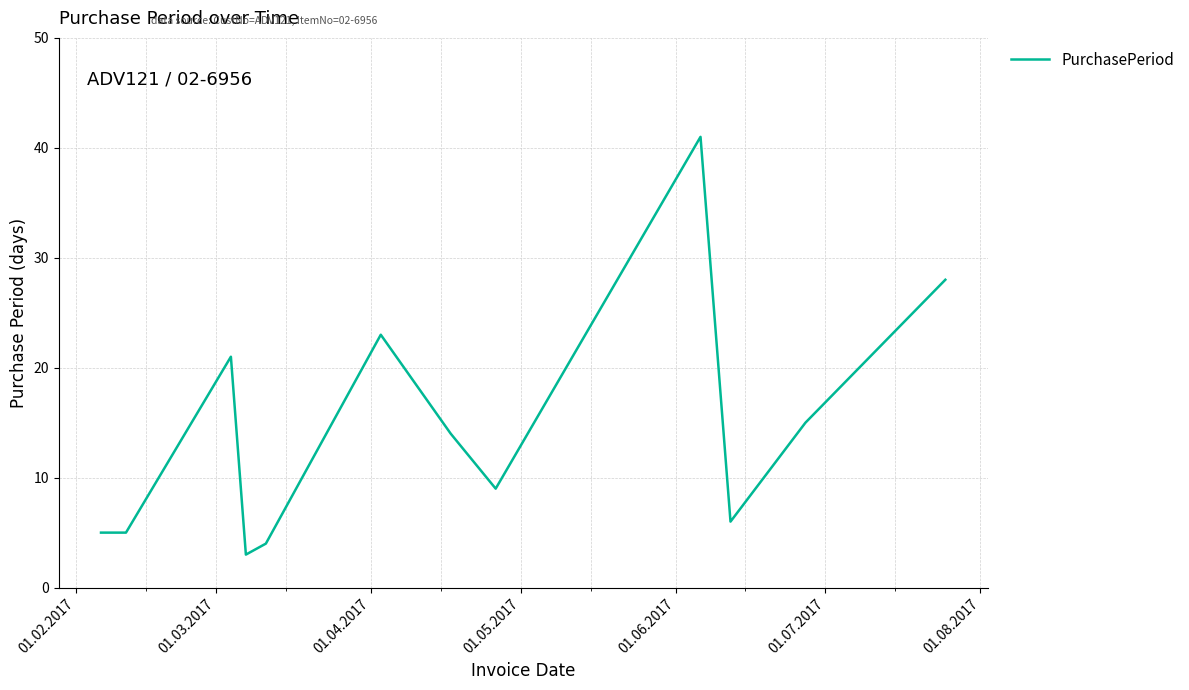

What is the difference between the second highest and minimum values?

25